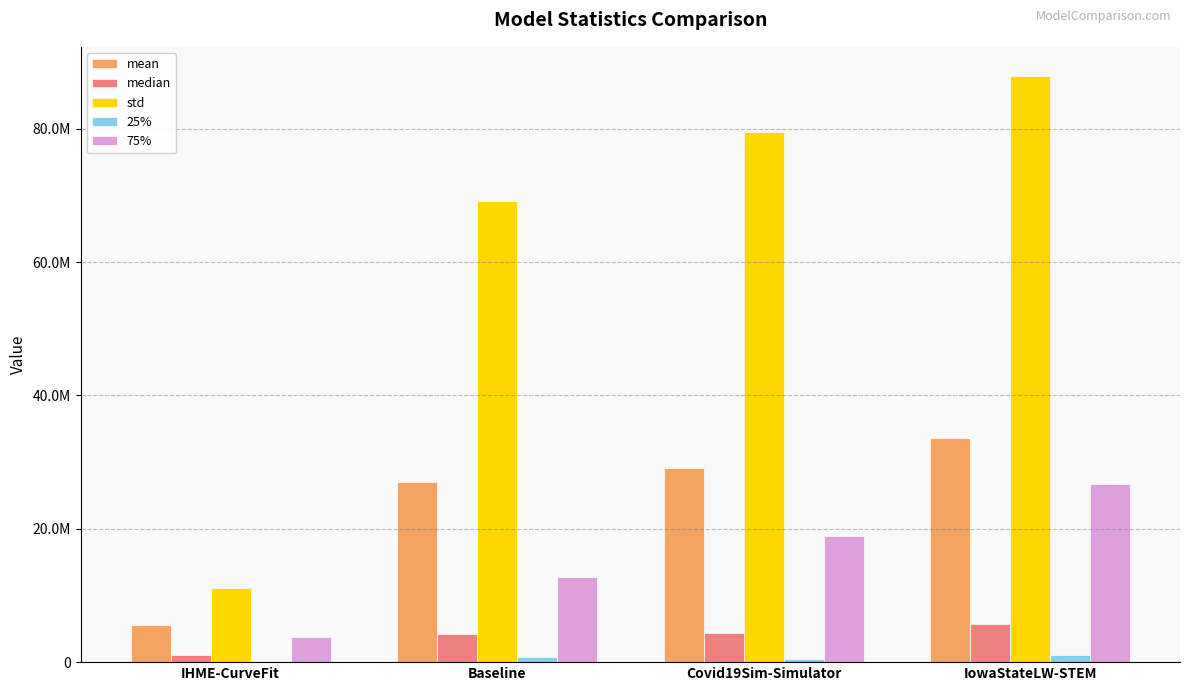

What are all the series names shown in the legend?

mean, median, std, 25%, 75%